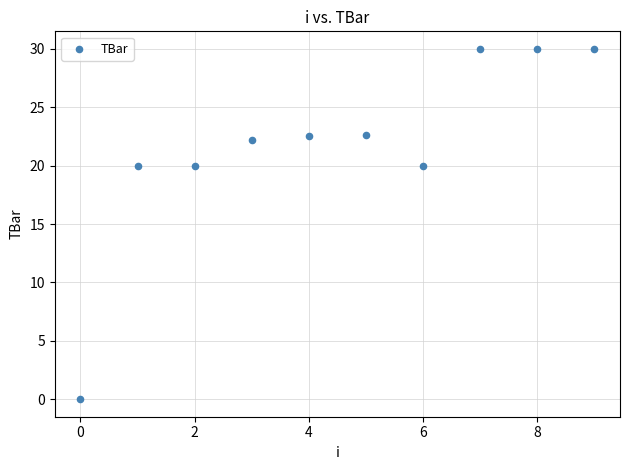

What is the range of Y values (max minus min)?

30.0